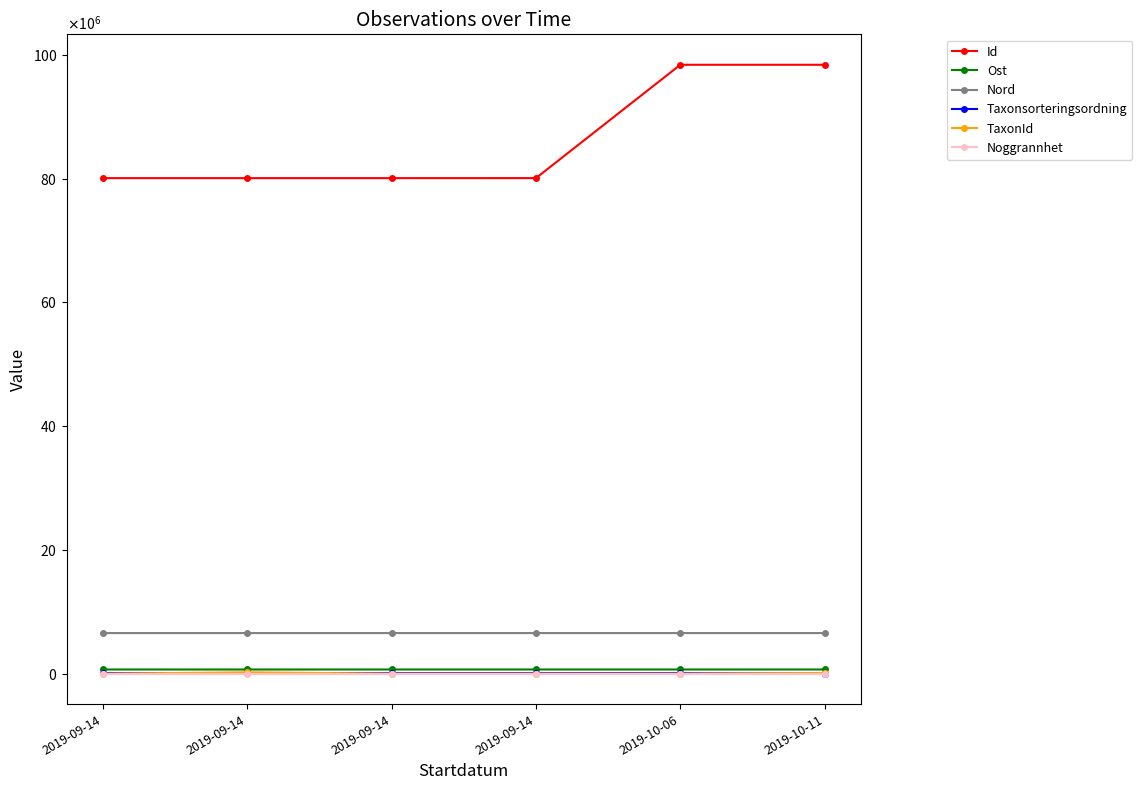

What are all the series names shown in the legend?

Id, Ost, Nord, Taxonsorteringsordning, TaxonId, Noggrannhet